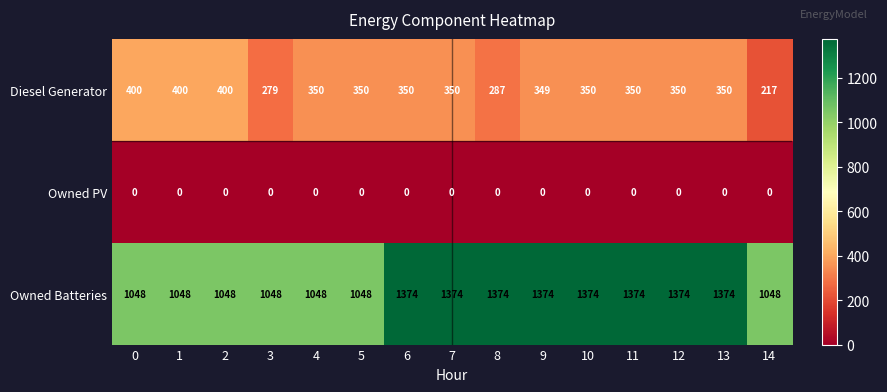

Count the number of categories in the chart.

15